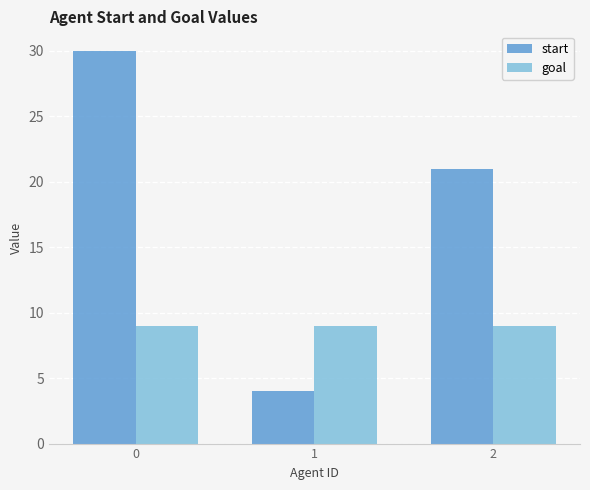

The goal series shows 12 at 0. True or false?

False